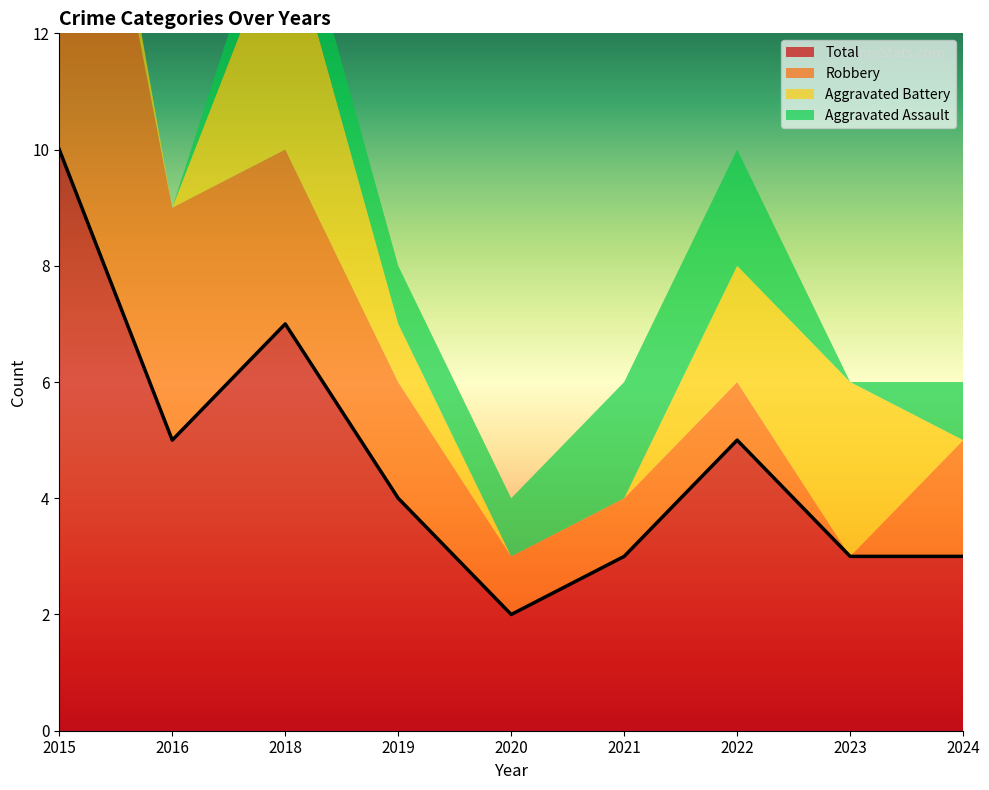

Where is the first local minimum for Aggravated Battery?

2016